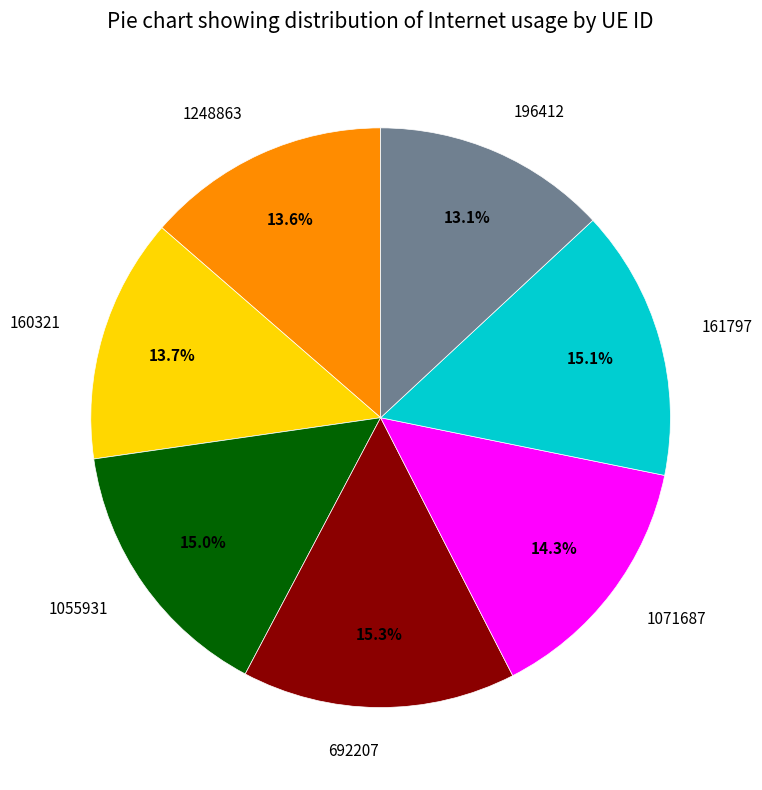

Which category has the smallest portion of the pie?

196412